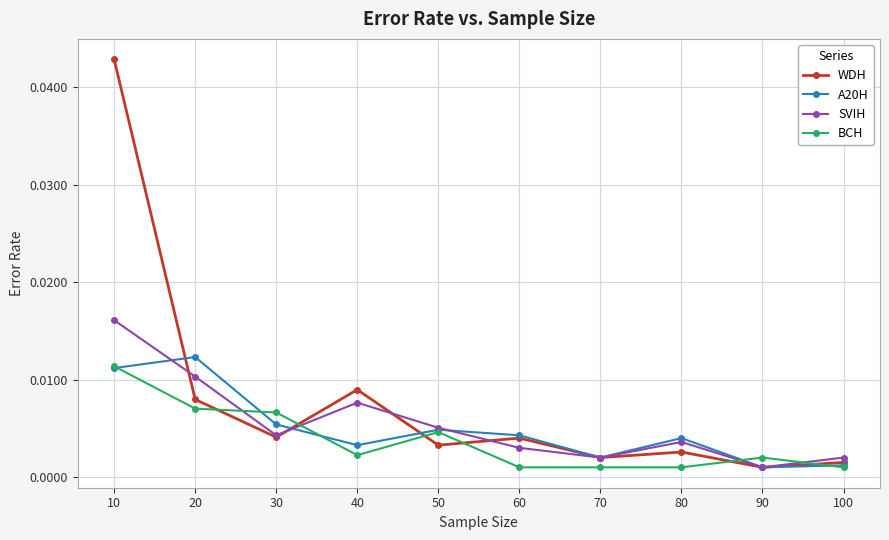

Which series changed the most between 20 and 30?

A20H